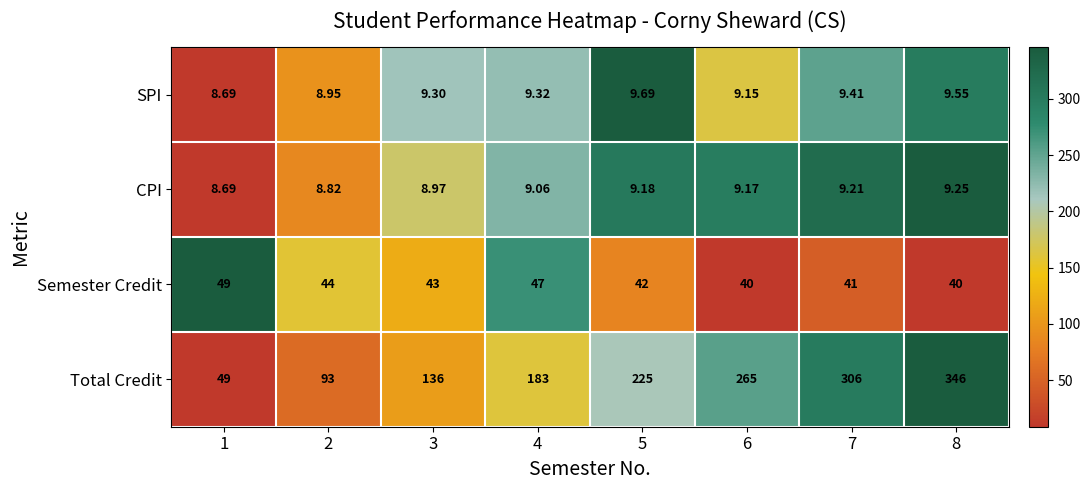

List the series in order of their peak value, lowest first.

CPI, SPI, Semester Credit, Total Credit